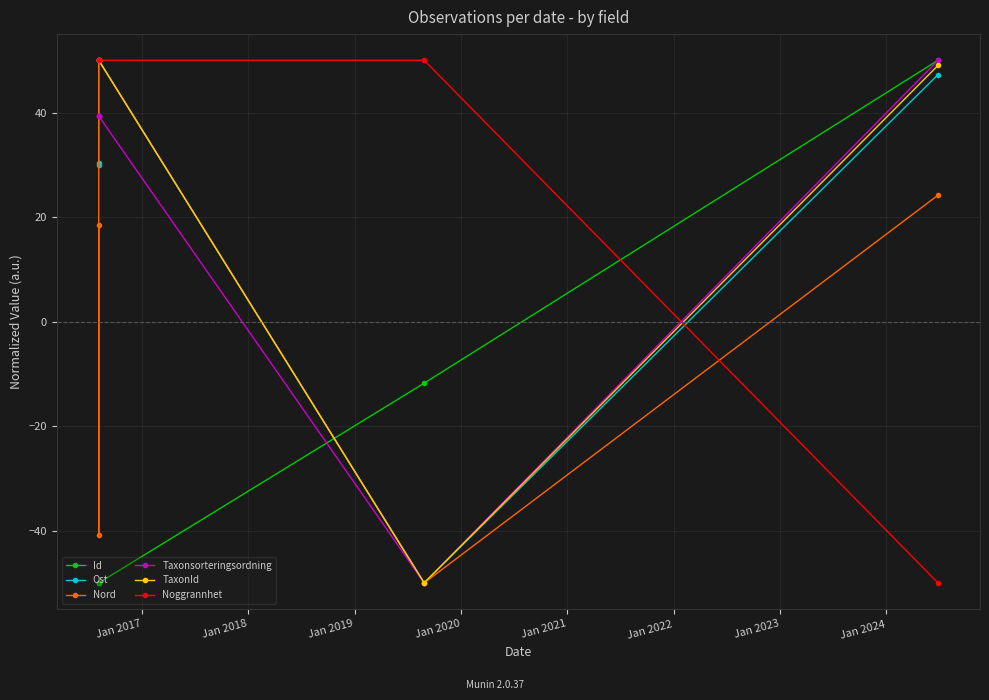

What is the value of the Noggrannhet point at the 5th from the left?

-50.0